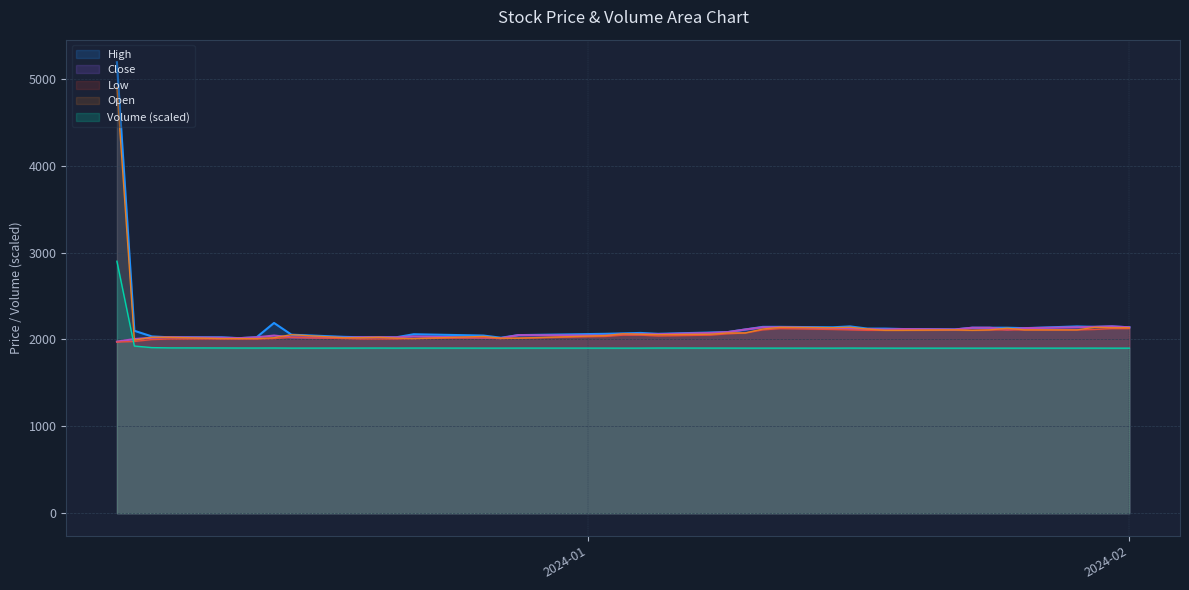

Is the value of Volume at 2023-12-15 greater than the value of Low at 2023-12-27?

No